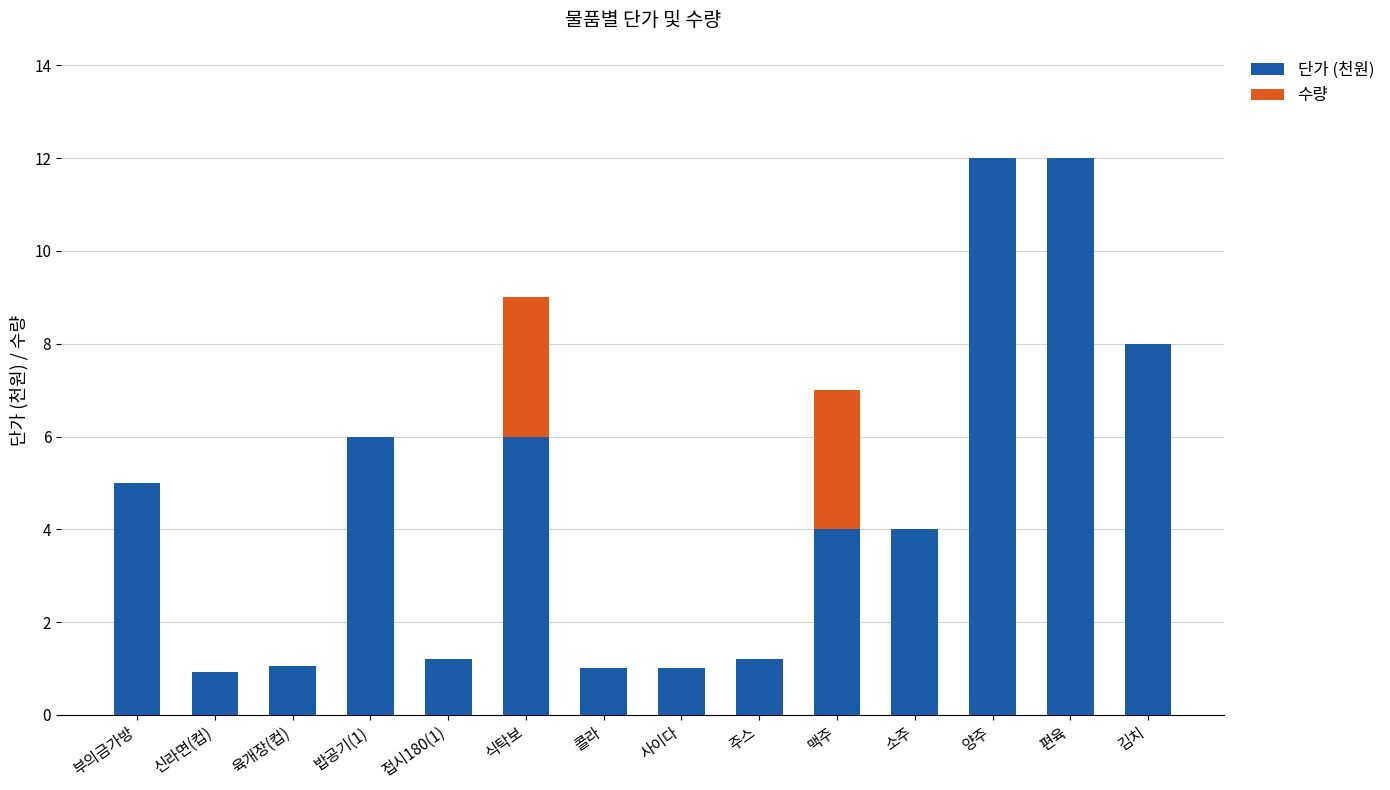

True or false: 단가 (천원) has a value of 5.0 at 부의금가방.

True